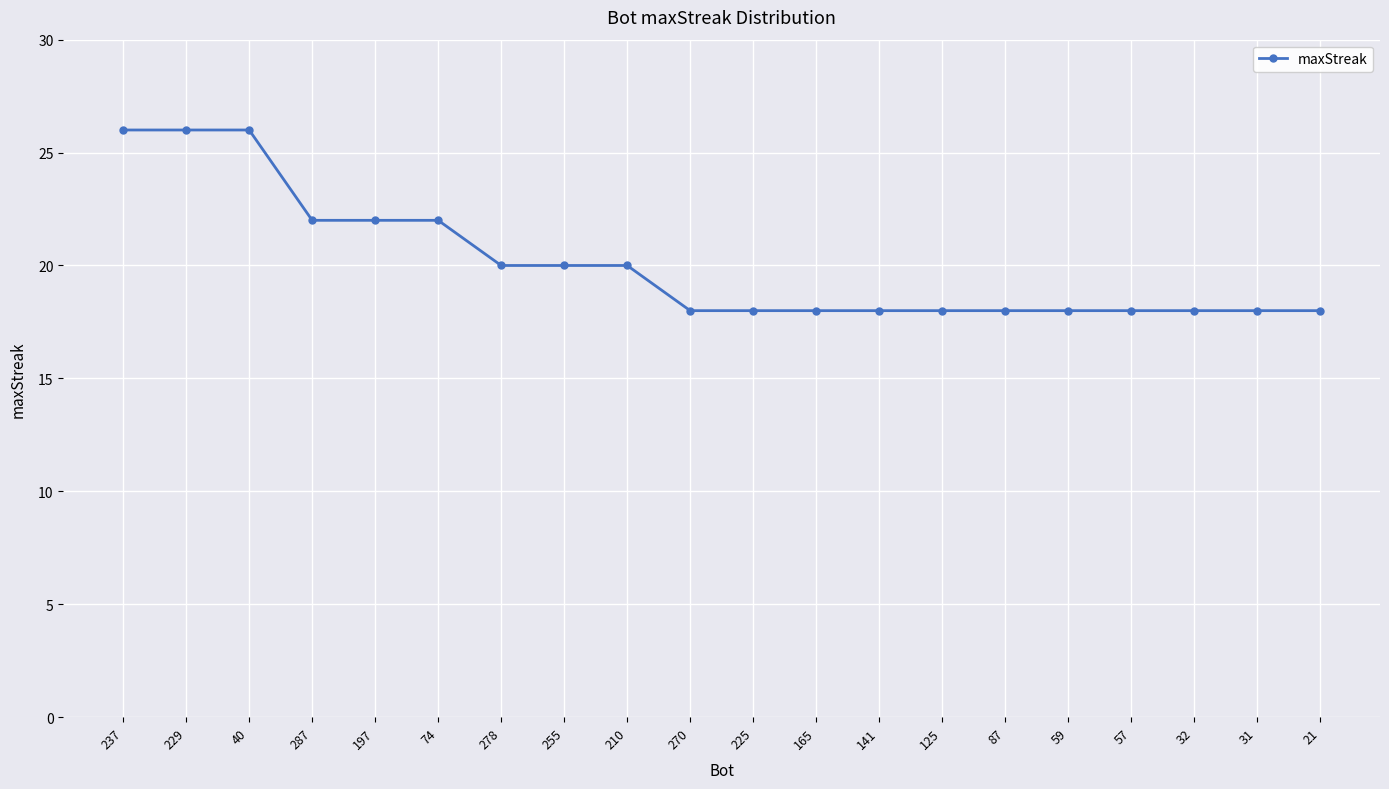

What is the value of the 16th point from the left?

18